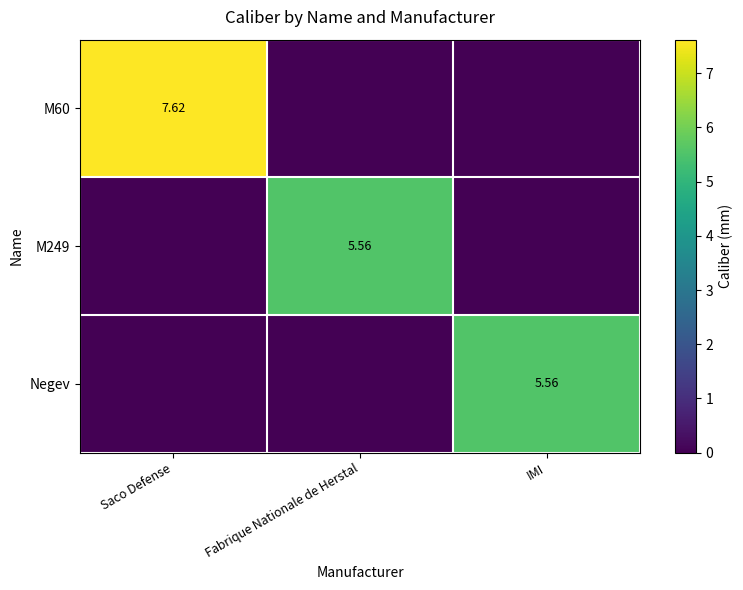

At which category is the sum across all series the highest?

Saco Defense